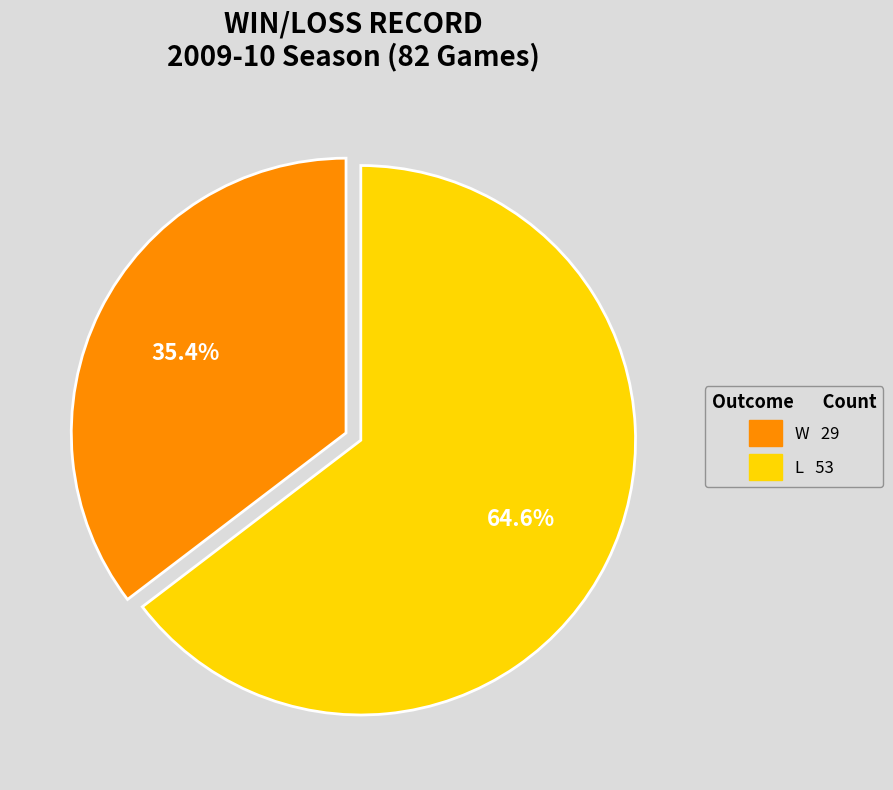

What is the ratio of the value at L to the value at W?

1.8